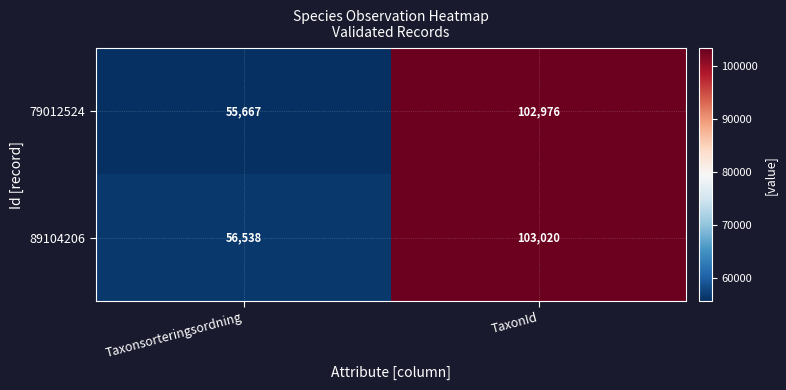

What is the approximate value of 79012524 at Taxonsorteringsordning, to the nearest 10?

55670